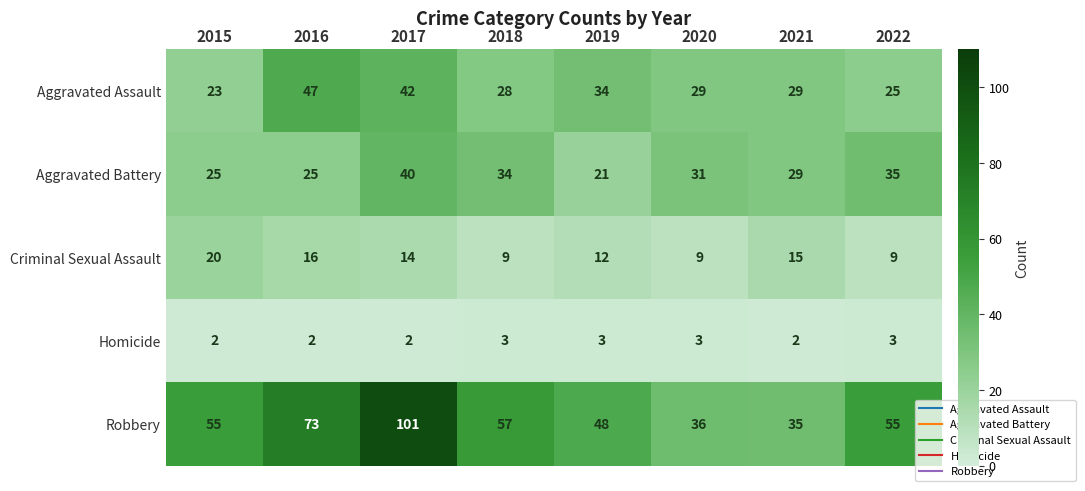

Rank the series by their maximum value, from lowest to highest.

Homicide, Criminal Sexual Assault, Aggravated Battery, Aggravated Assault, Robbery